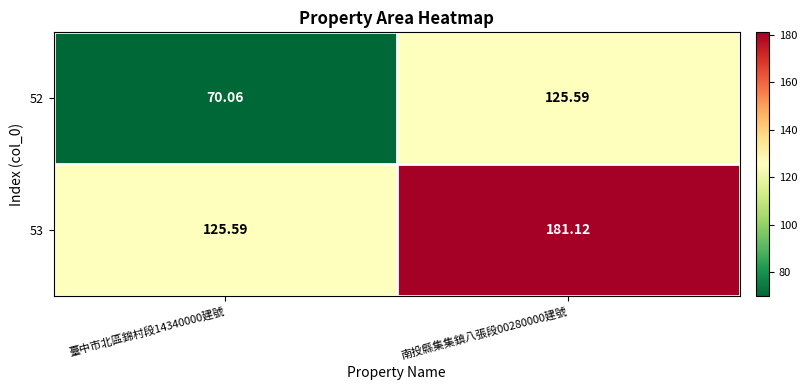

List the series in order of their peak value, lowest first.

52, 53